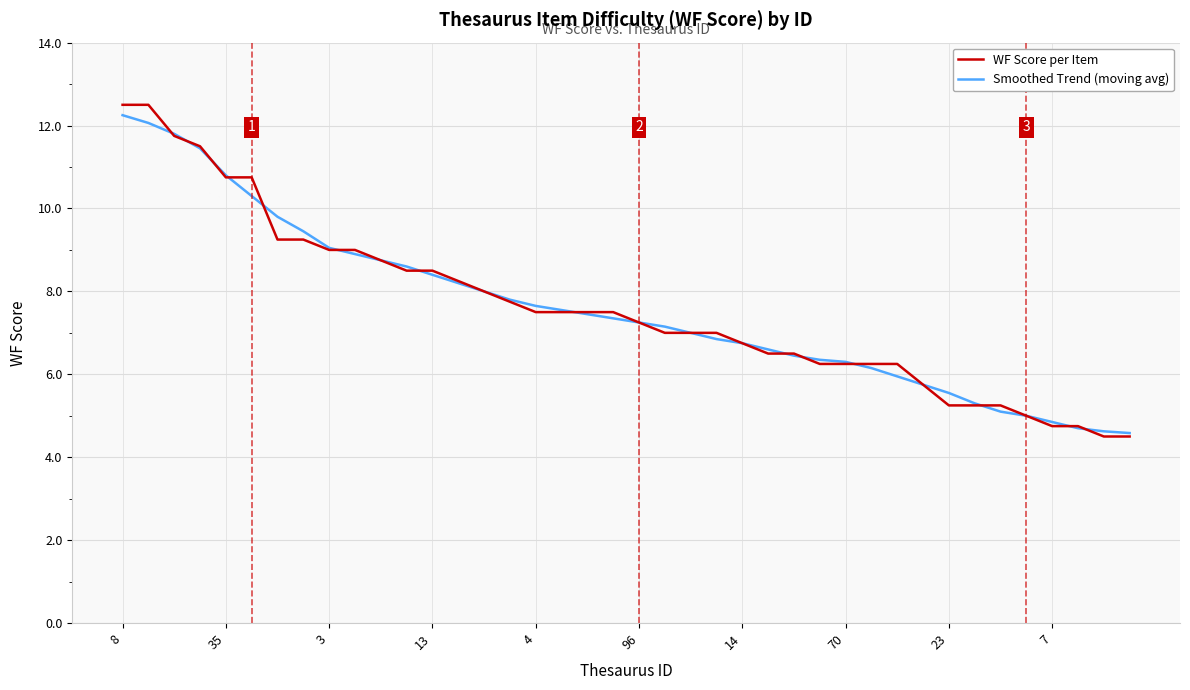

Which series has the largest range (max minus min)?

WF Score per Item